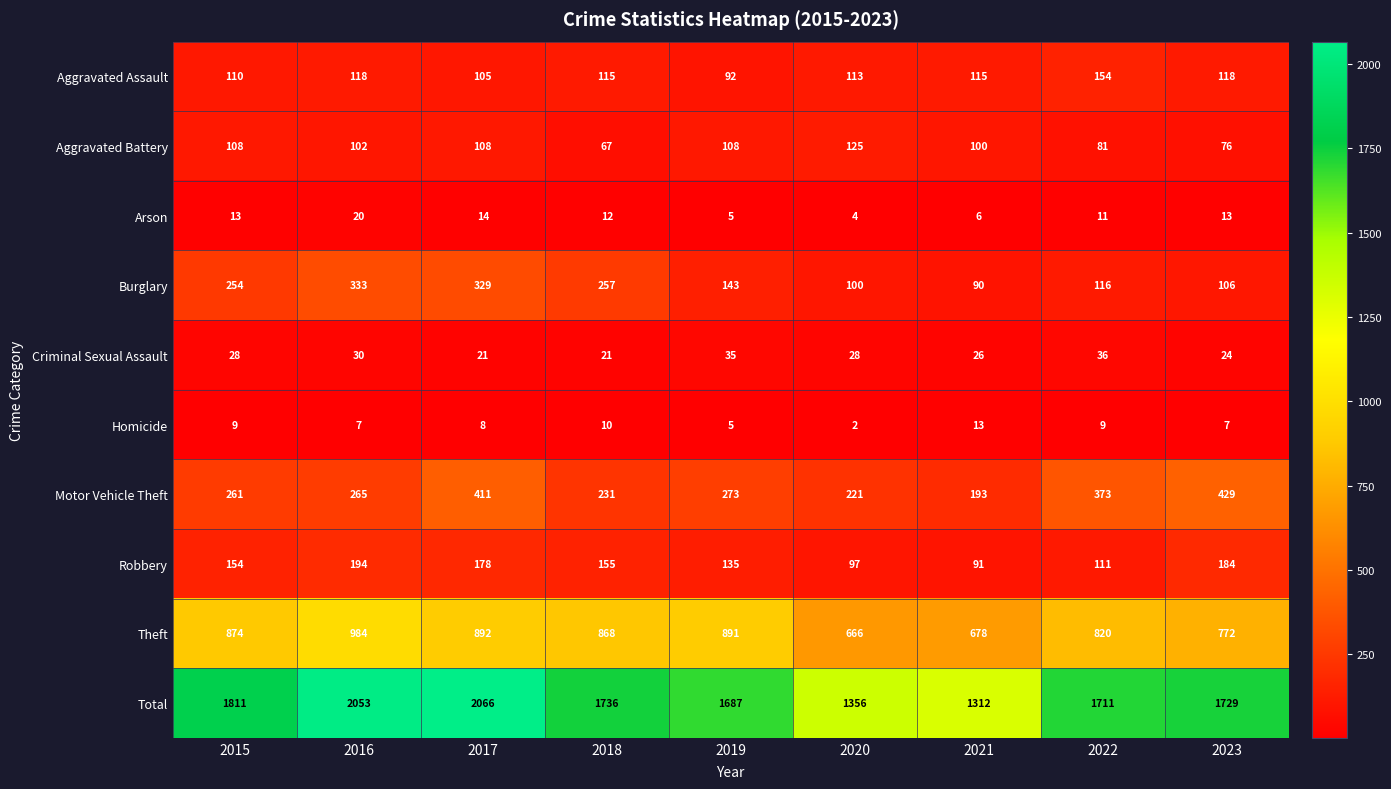

What is the difference between the highest and lowest values at 2022?

1702